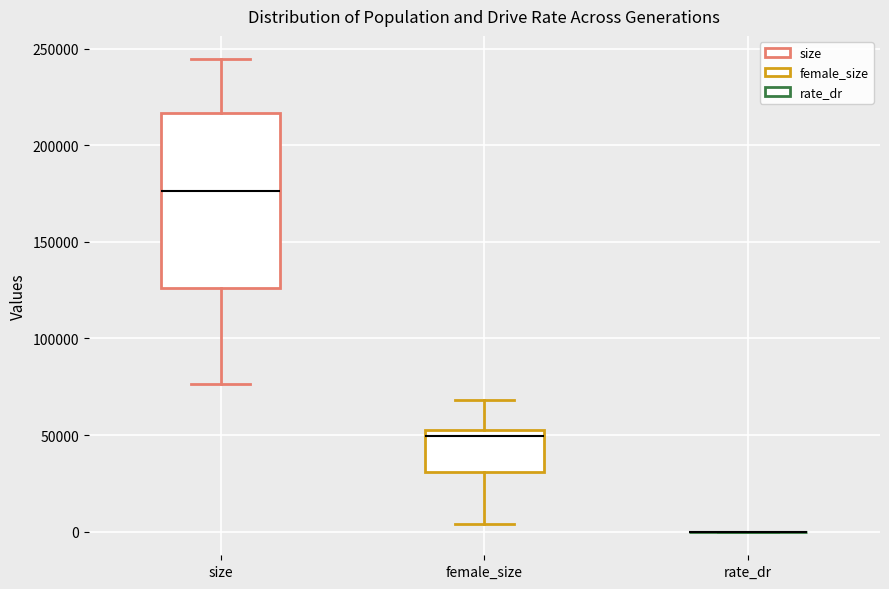

Reading left to right, read every box against the y-axis: the position of its median line, the range the box covers, and the ends of its whiskers. The values are not printed on the chart, so give them approximately, as read against the axis.

size: median 175000, box 125000 to 215000, whiskers 75000 to 245000
female_size: median 50000, box 30000 to 55000, whiskers 5000 to 70000
rate_dr: box collapsed to a line at 0, whiskers 0 to 0